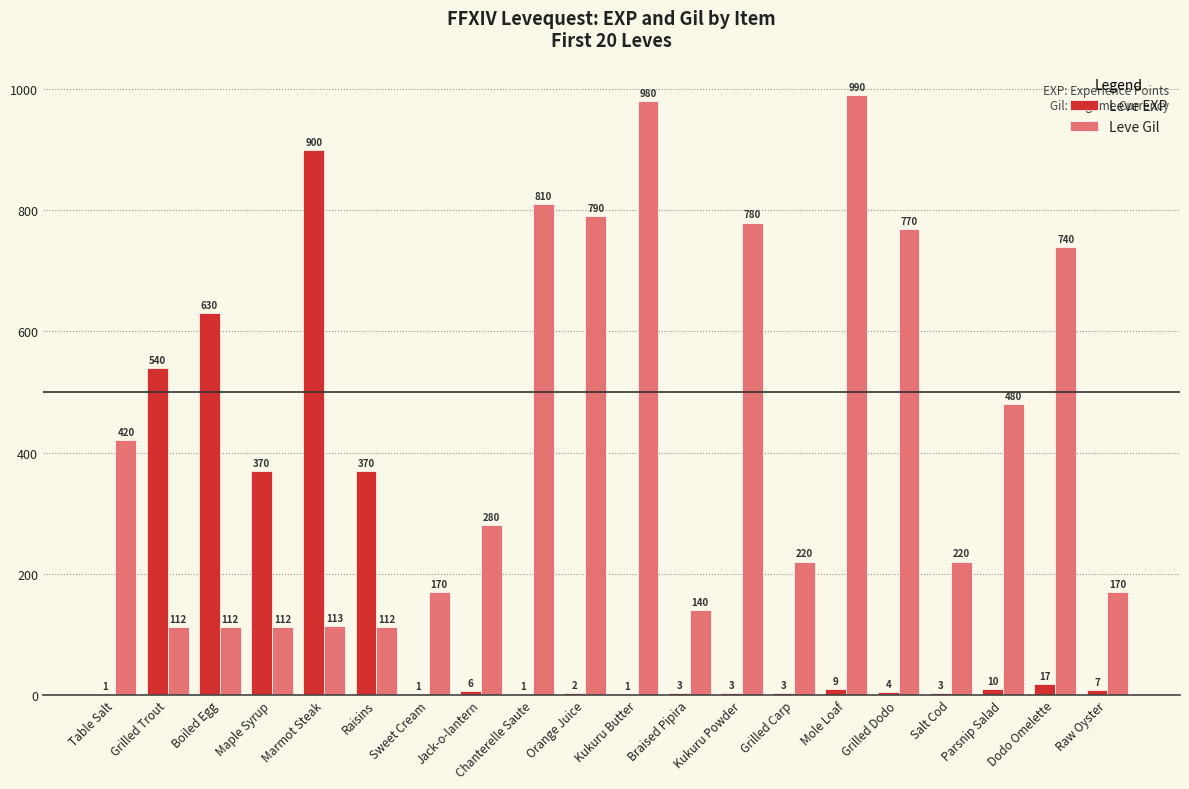

At which category is the sum across all series the highest?

Marmot Steak